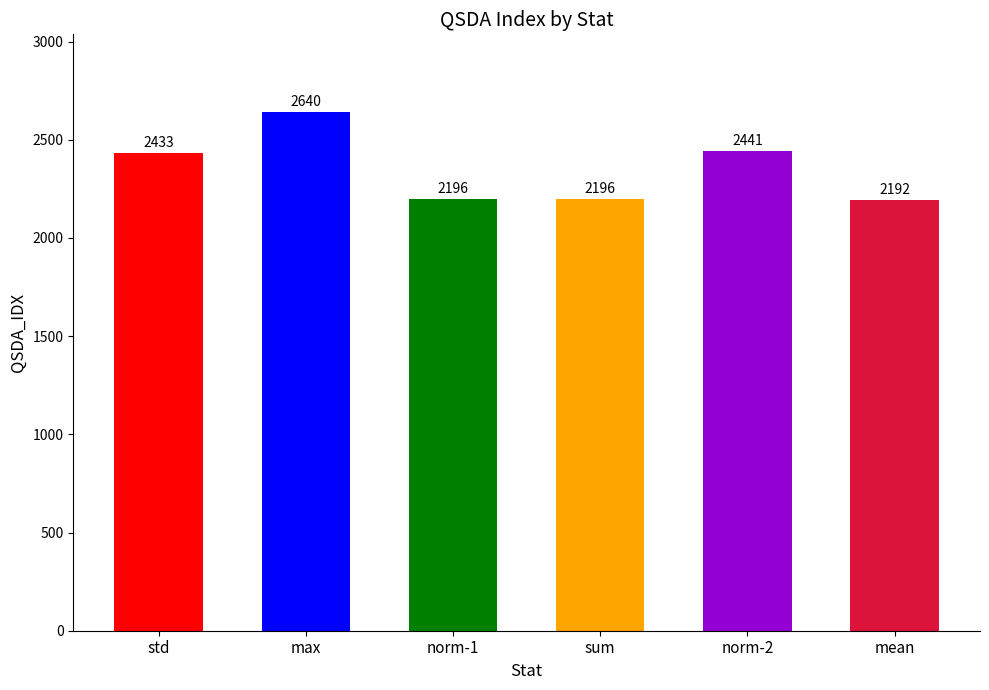

At which label is the value closest to 2416?

std